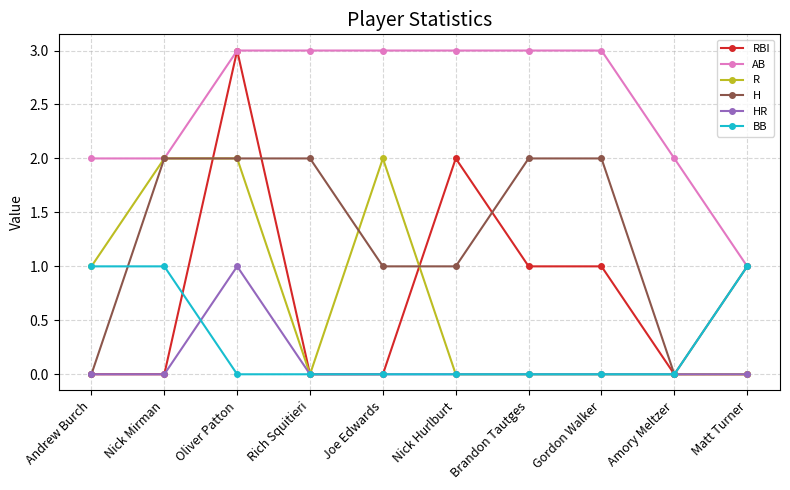

What are all the series names shown in the legend?

RBI, AB, R, H, HR, BB